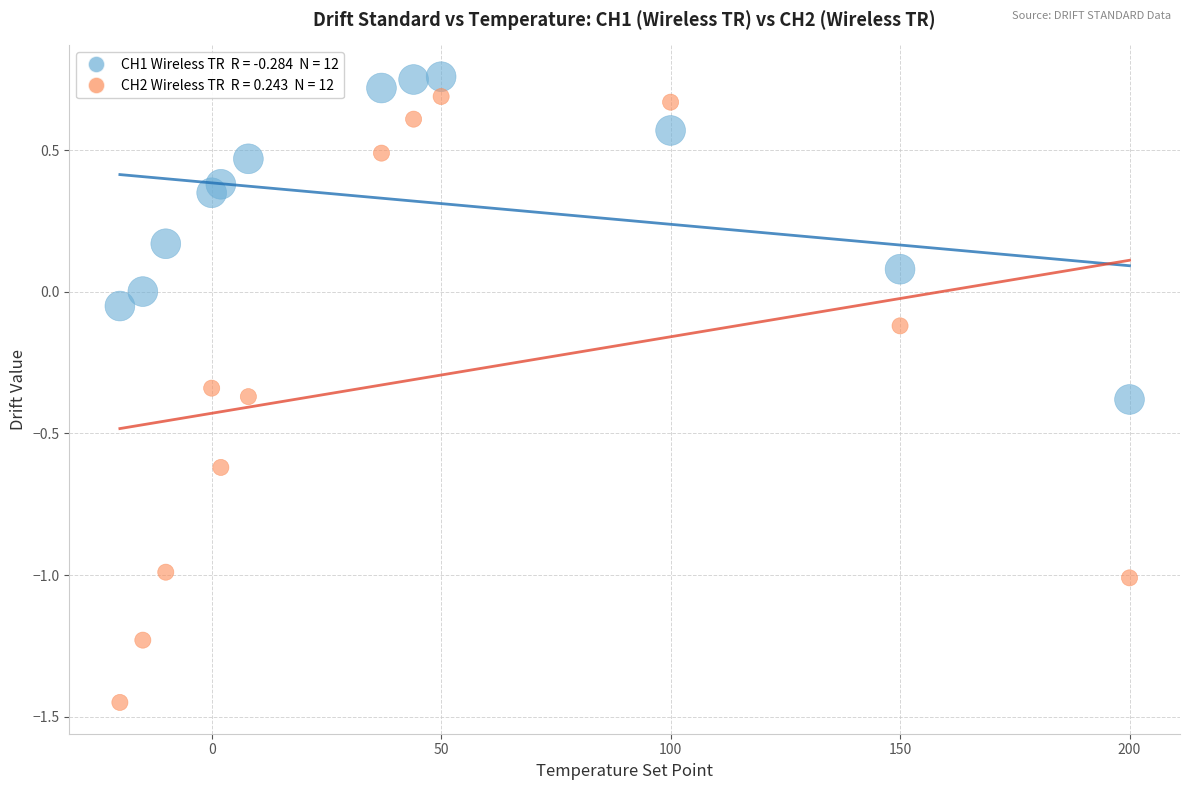

Across all data points, what is the range of X values (max minus min)?

220.0